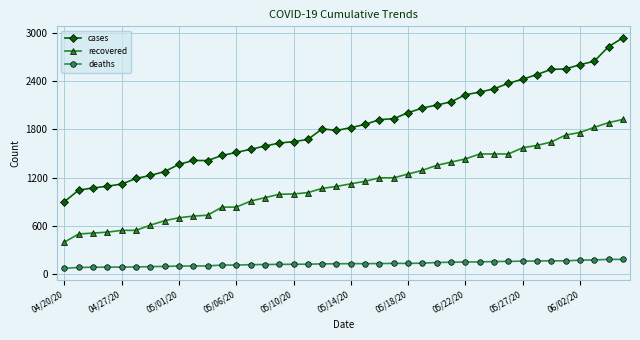

True or false: cases and recovered intersect in this chart.

False